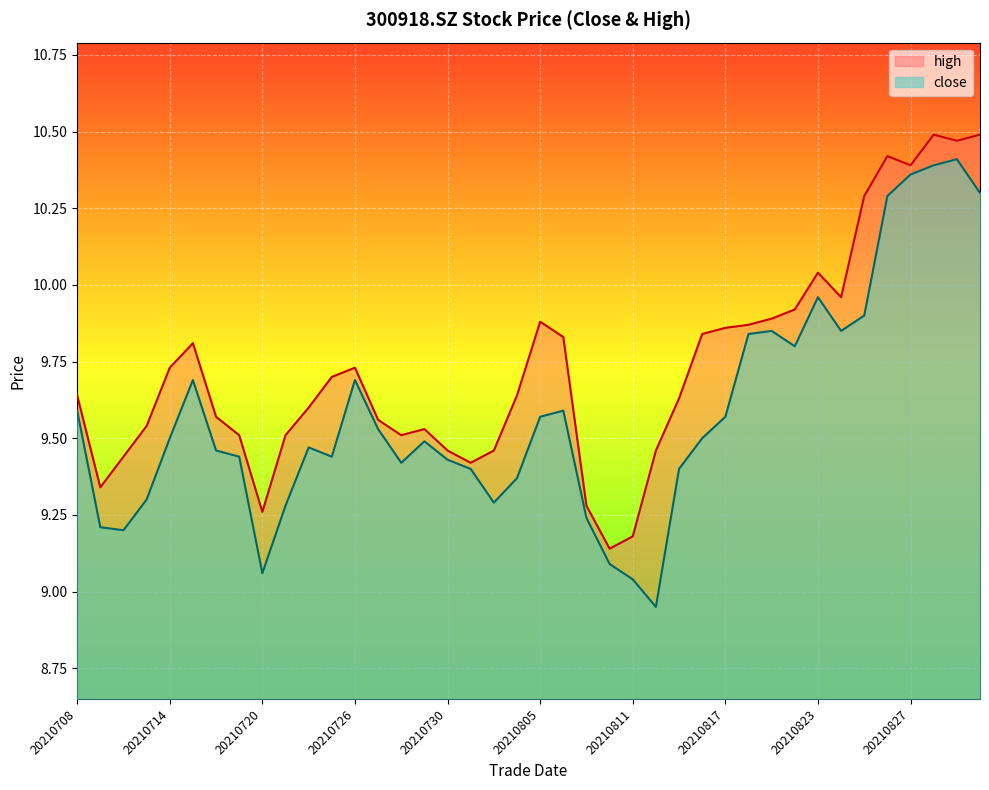

What is the total value across all series at 20210830?

20.9